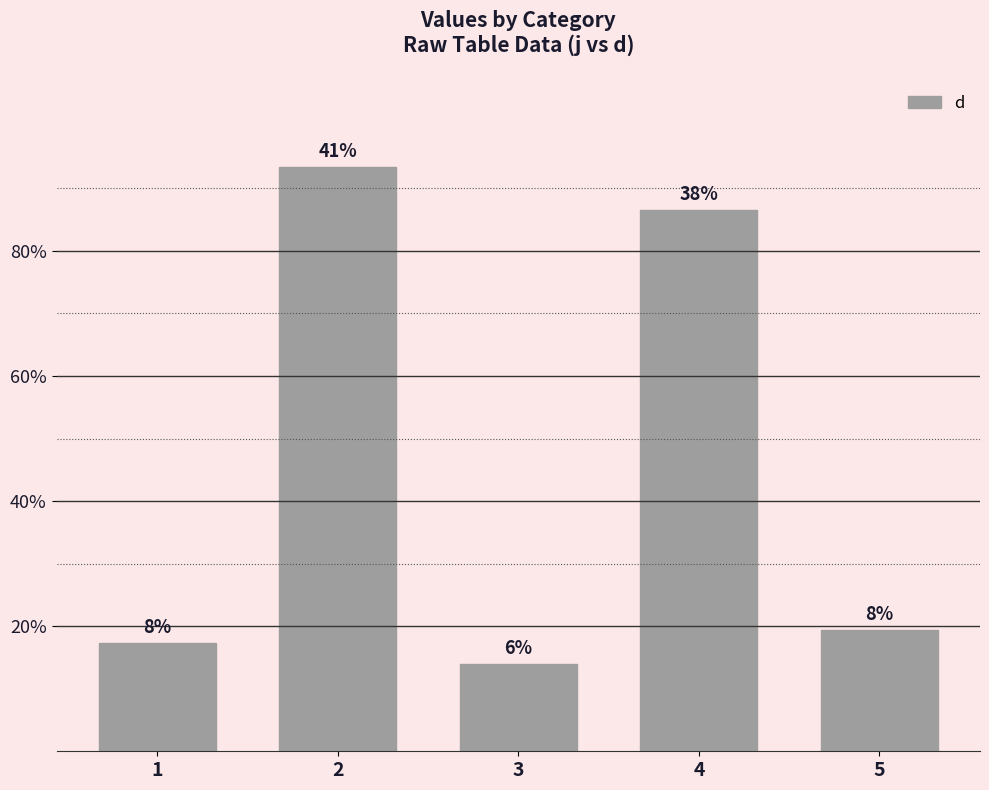

Does the chart contain any negative values?

No